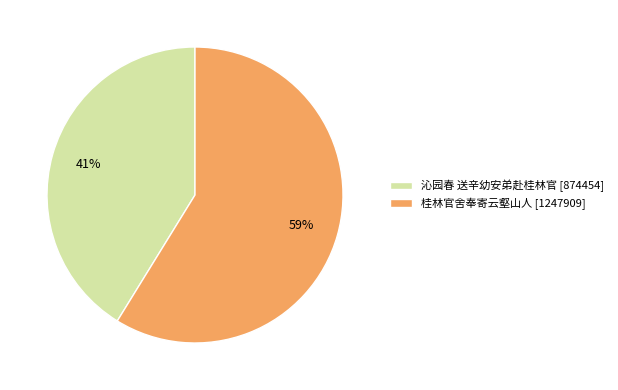

To the nearest percent, what is the difference between the 沁园春 送辛幼安弟赴桂林官 and 桂林官舍奉寄云壑山人 slice percentages?

18%